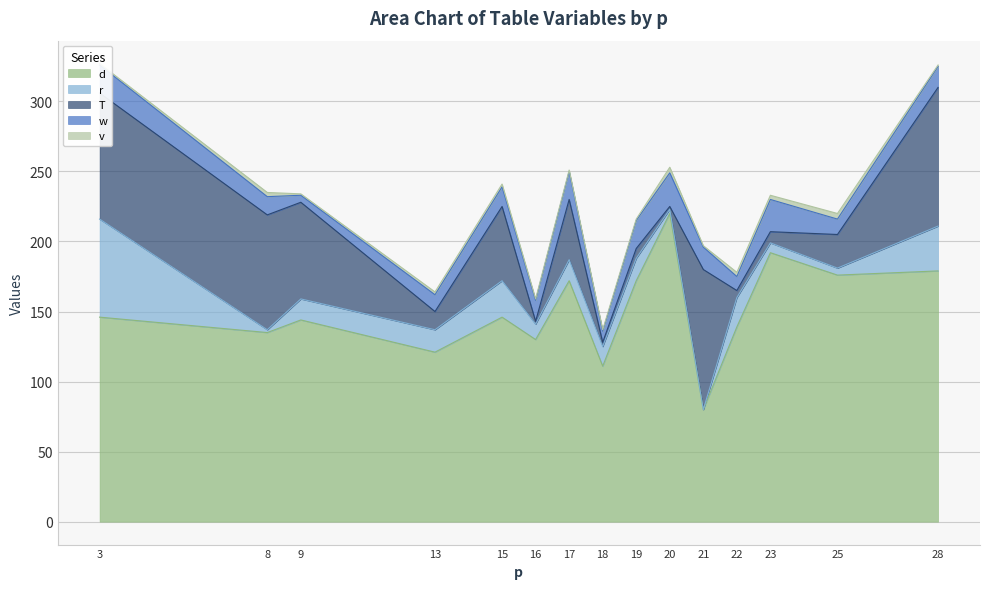

What are all the series names shown in the legend?

d, r, T, w, v